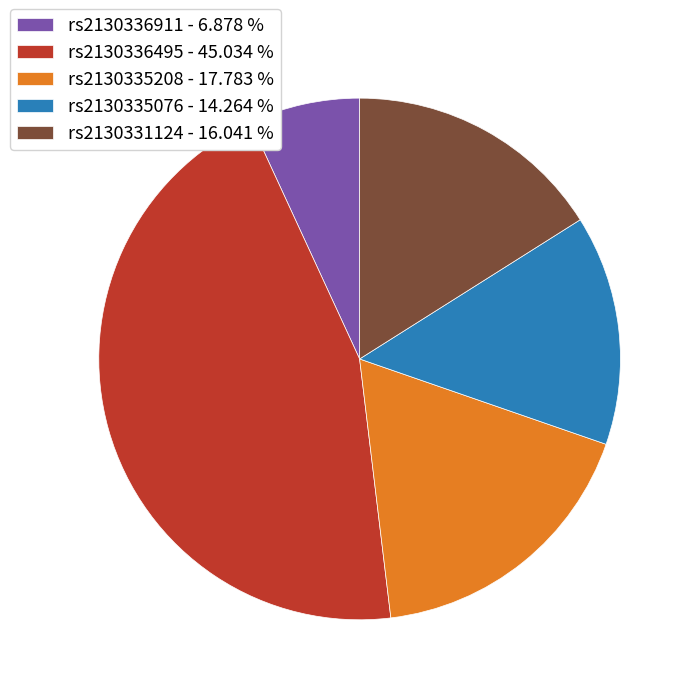

Rank the categories by value from lowest to highest.

rs2130336911, rs2130335076, rs2130331124, rs2130335208, rs2130336495